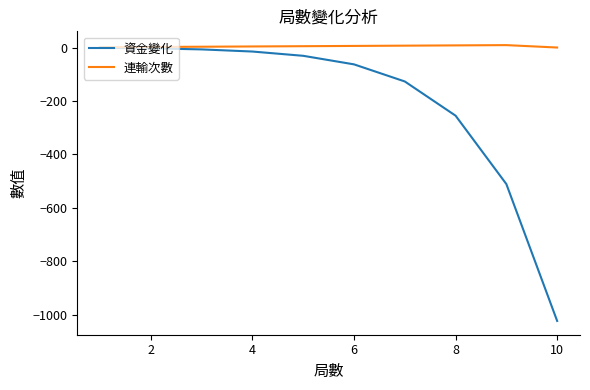

How many values in the 資金變化 series exceed -31?

4